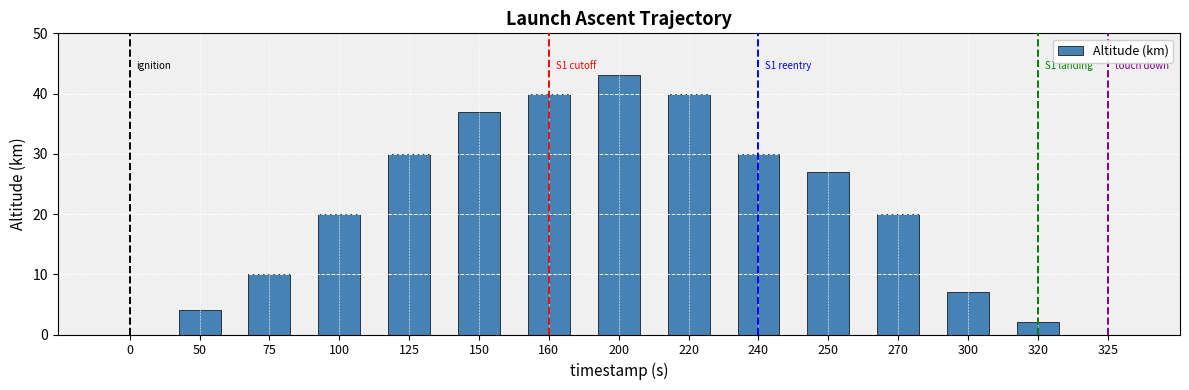

How many data points does each series have?

15